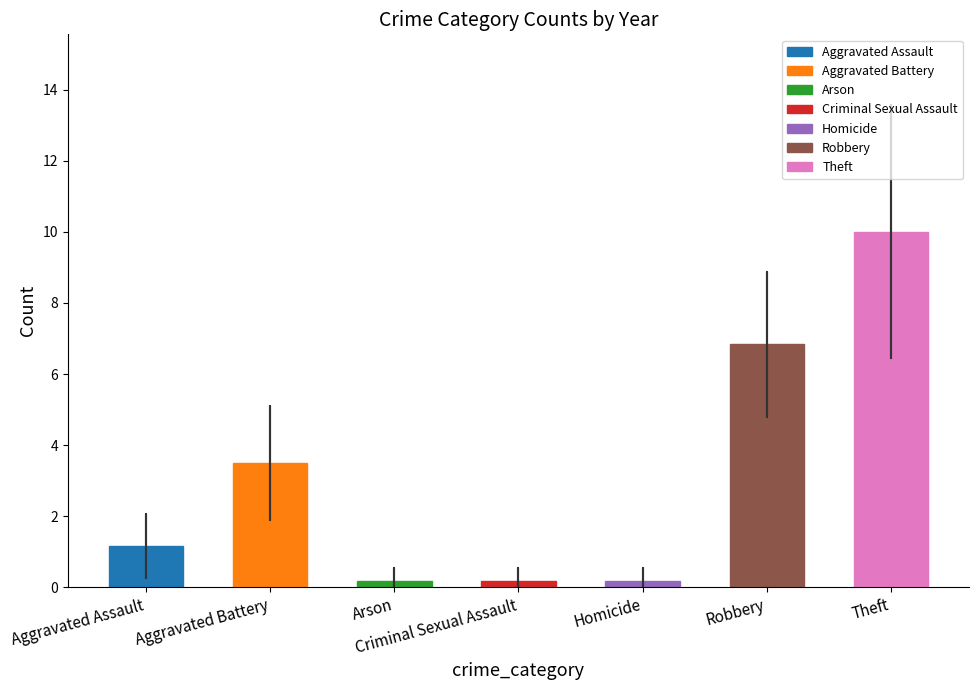

What is the sum of all values?

22.0